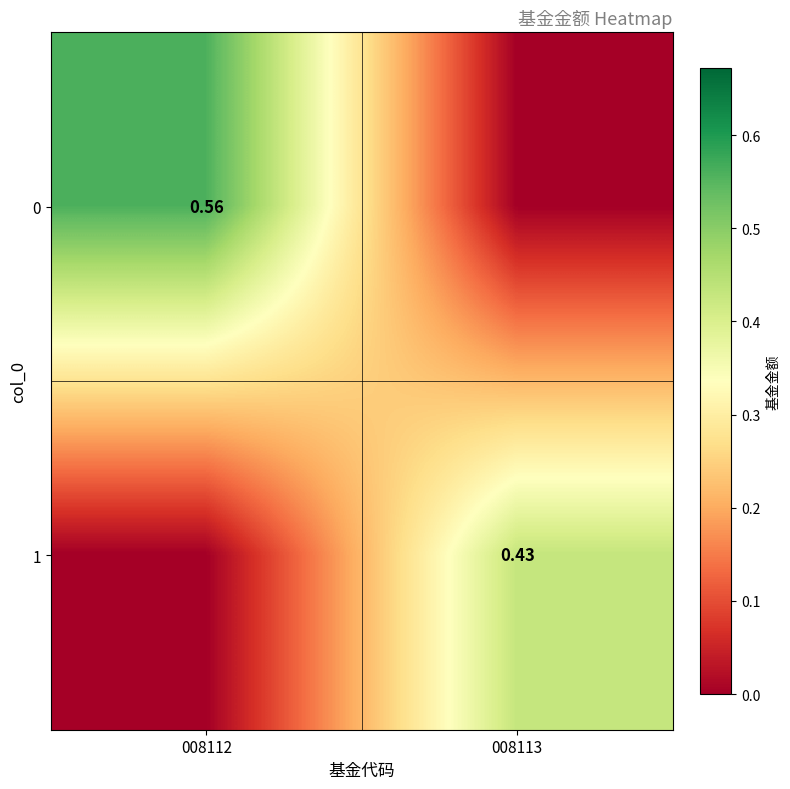

Count the number of categories in the chart.

2